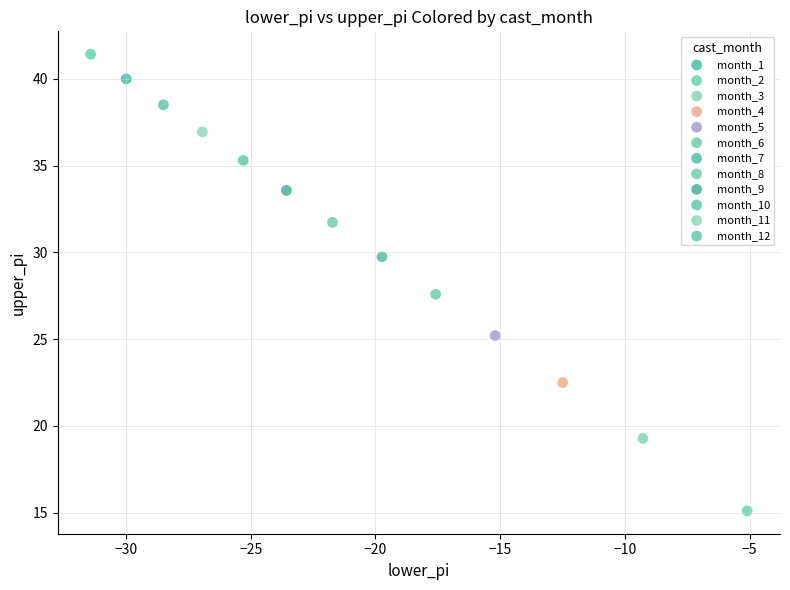

What are all the series names shown in the legend?

month_1, month_2, month_3, month_4, month_5, month_6, month_7, month_8, month_9, month_10, month_11, month_12